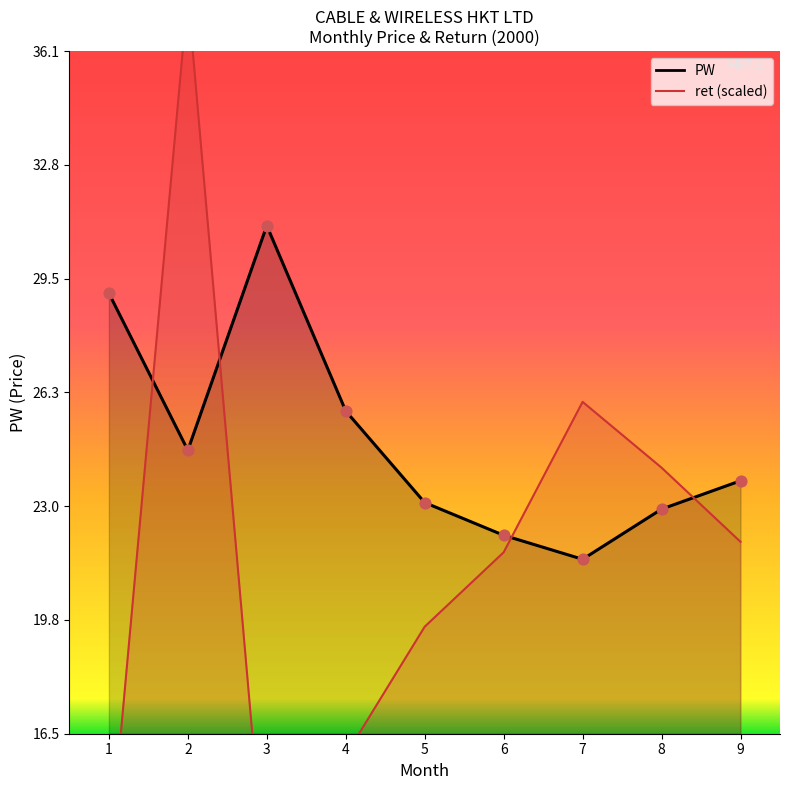

At how many categories does at least one series exceed 31?

2